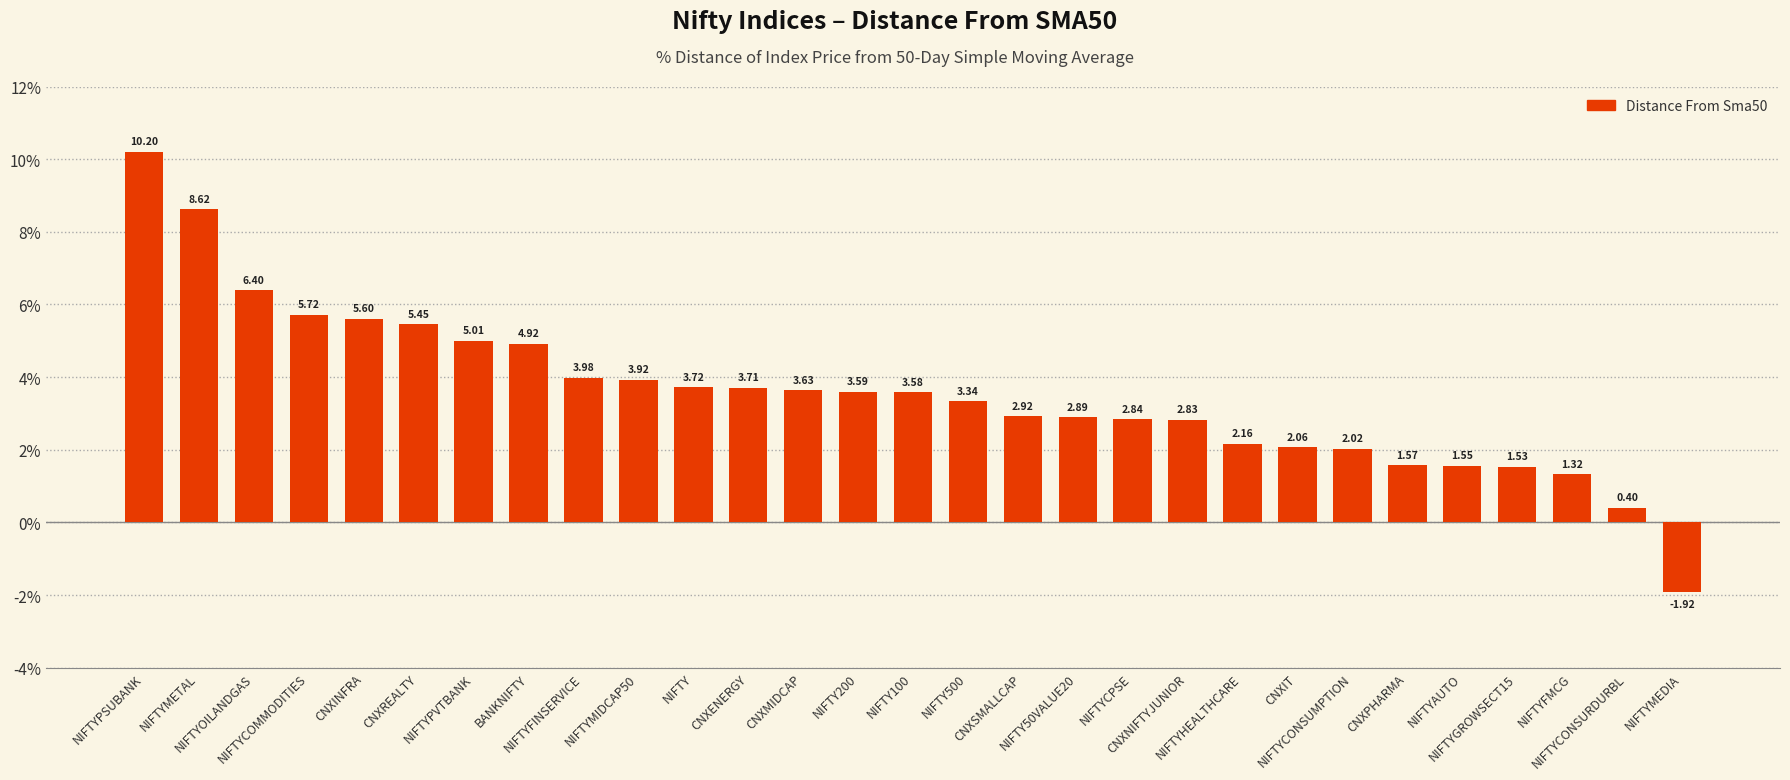

Which label corresponds to the smallest value in the chart?

NIFTYMEDIA